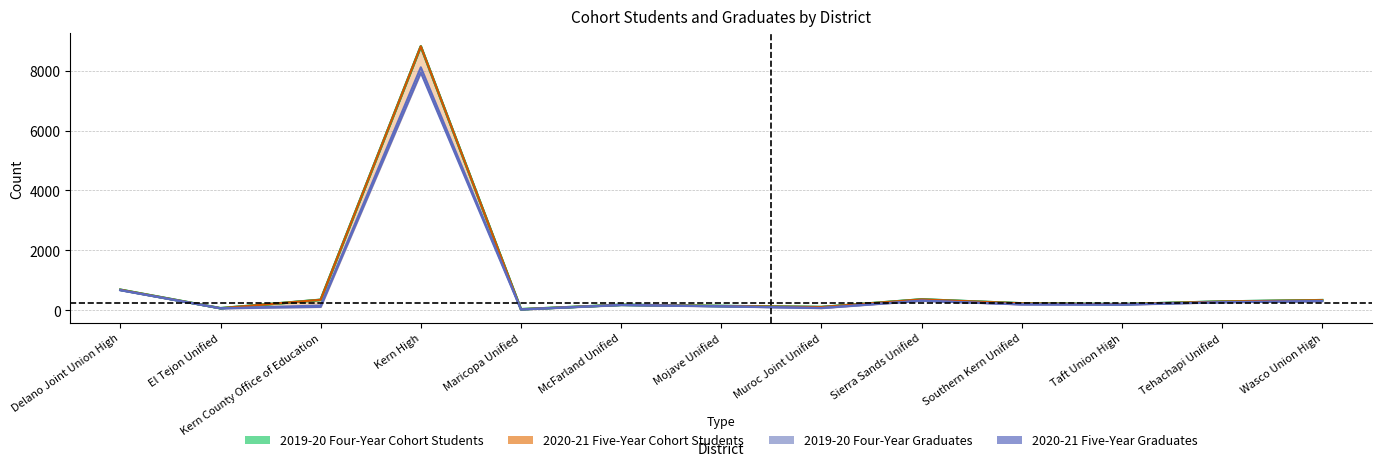

How many lines are shown in the chart?

1